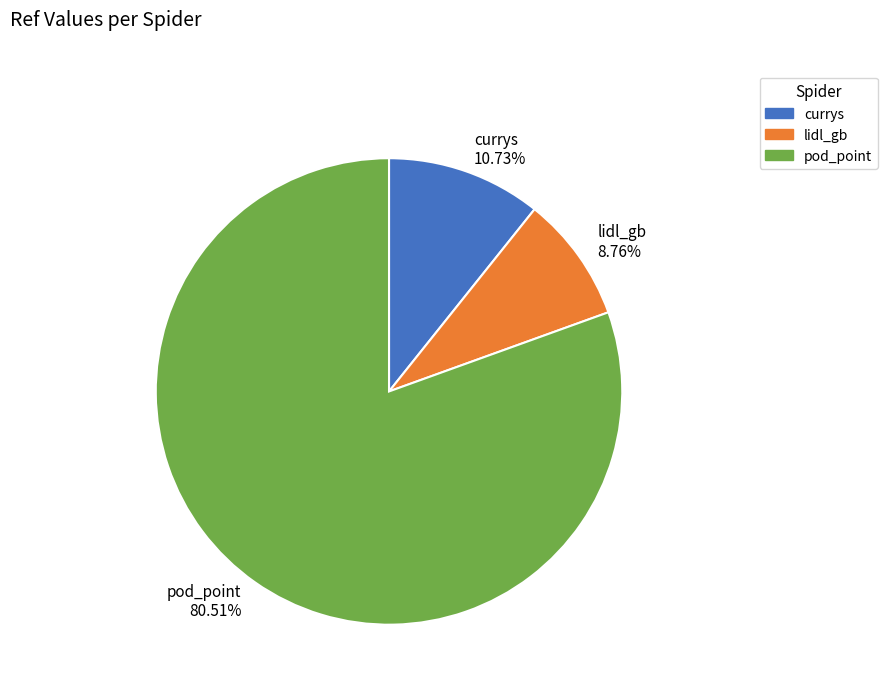

To the nearest percent, what is the difference between the pod_point and currys slice percentages?

70%